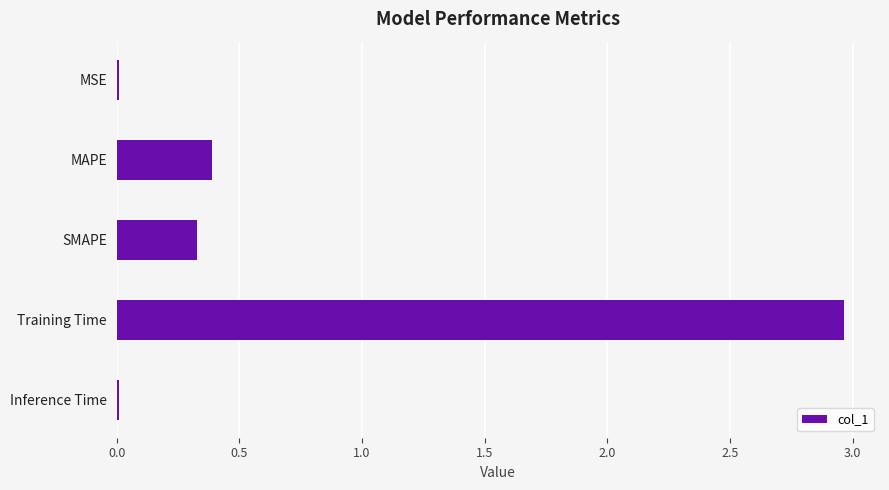

What is the sum of all values?

3.7